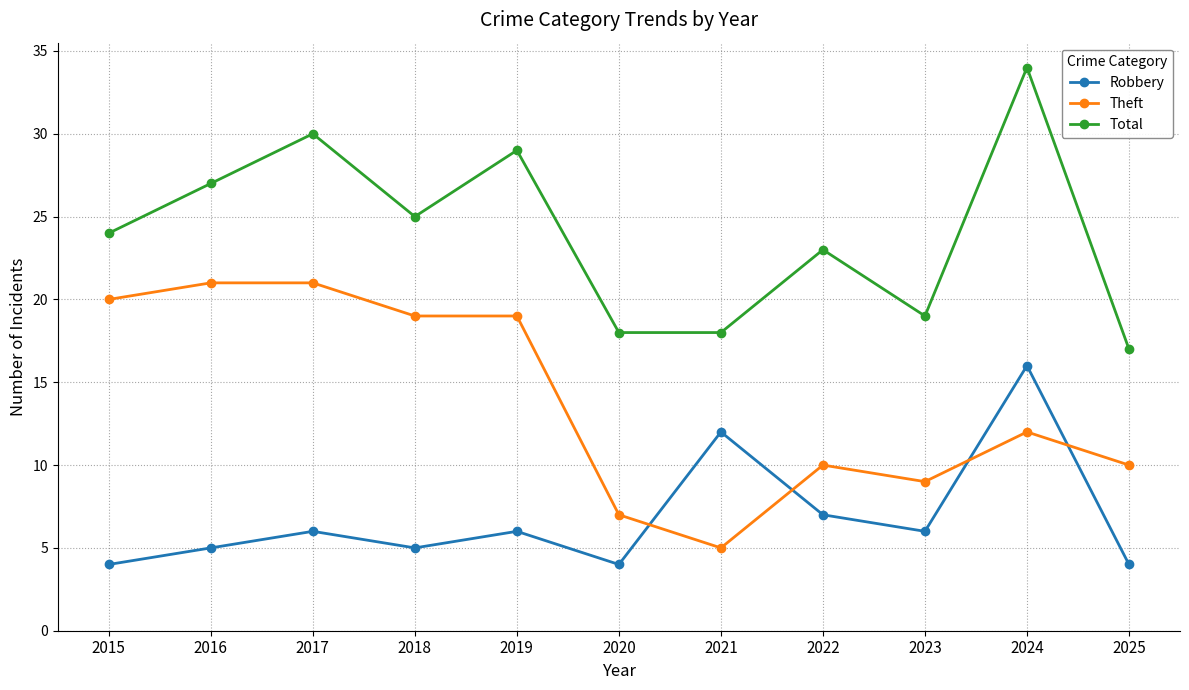

What is the maximum value shown in the chart?

34